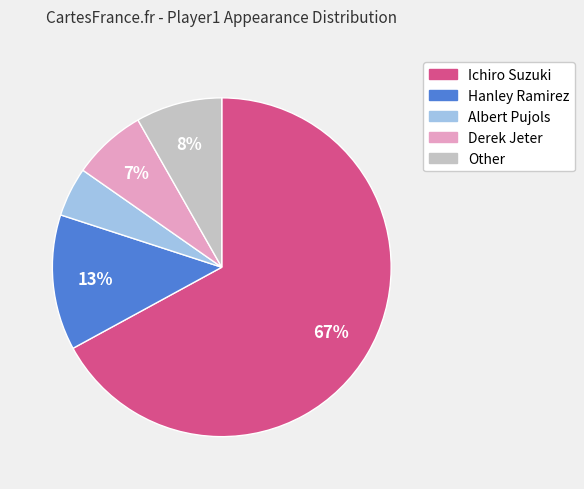

To the nearest percent, what is the combined percentage of Albert Pujols and Other?

13%